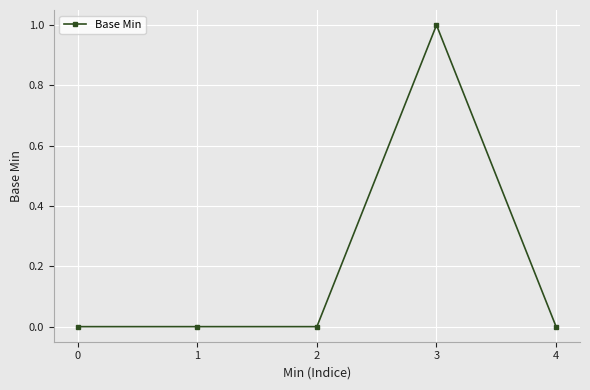

How many series are shown in this chart?

1